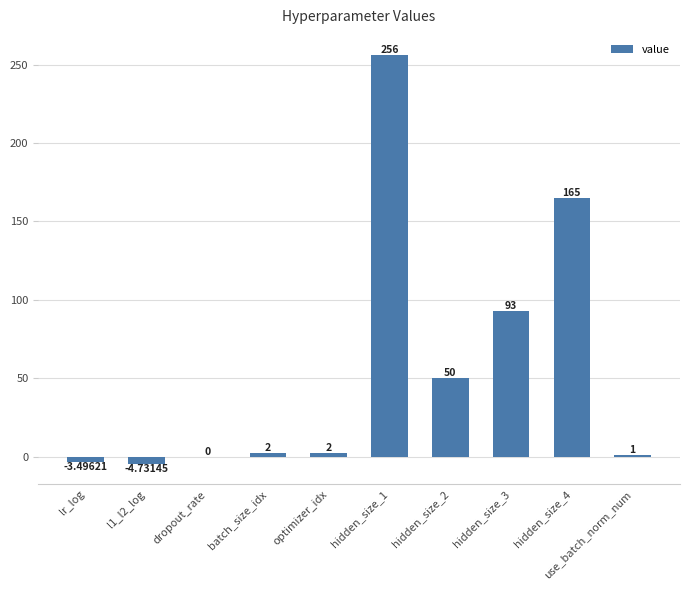

What is the sum of the values at batch_size_idx and hidden_size_1?

258.0